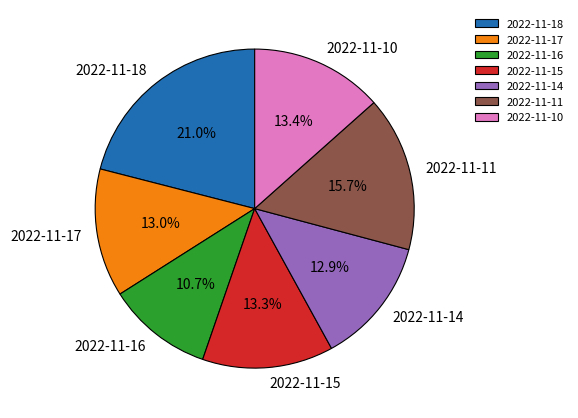

True or false: 2022-11-16 accounts for 5% of the total.

False